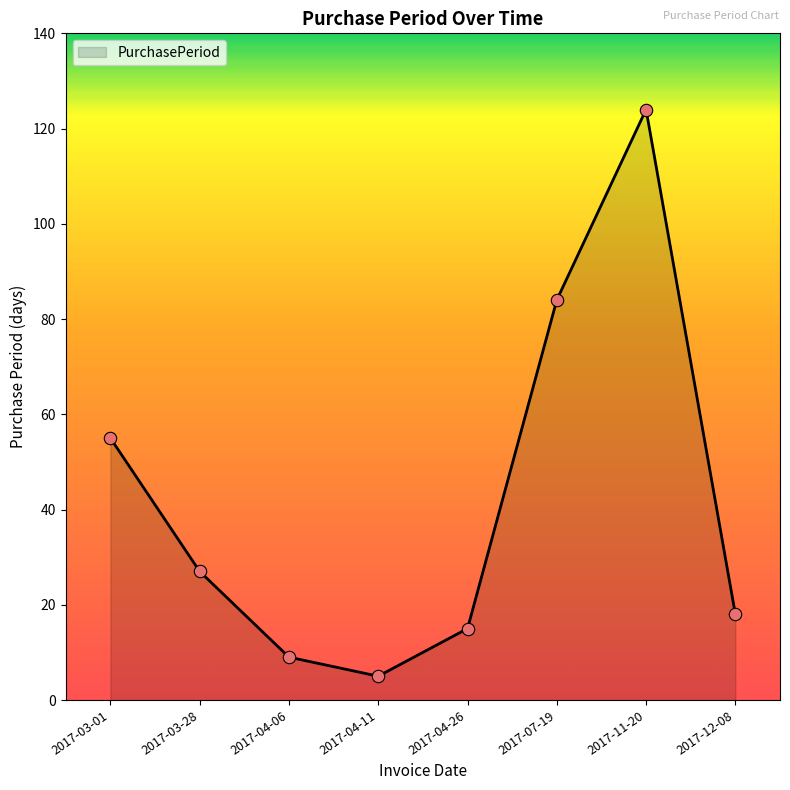

What is the change in value from 2017-03-01 to 2017-04-26?

-40